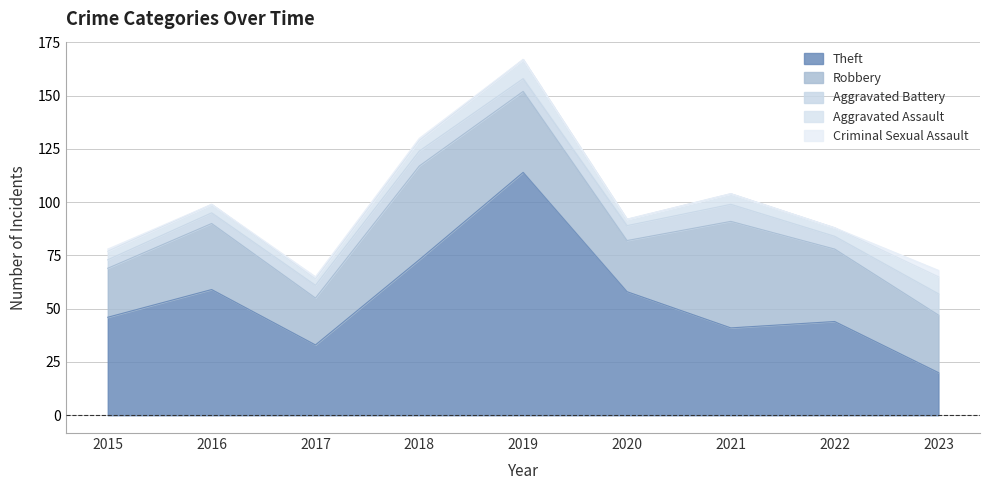

How many data points in Aggravated Battery are less than 6?

2